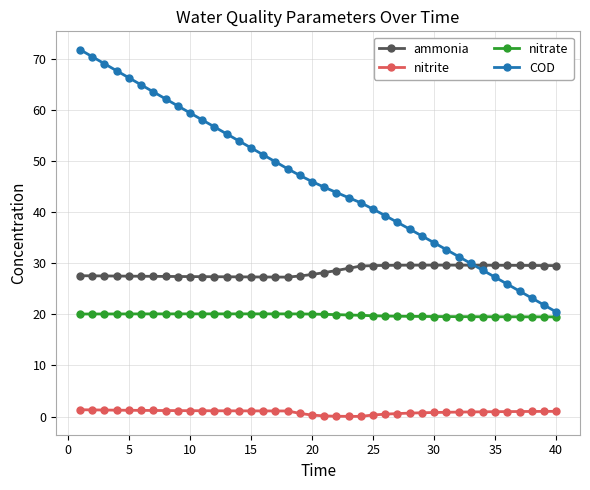

At how many categories does at least one series exceed 5?

40